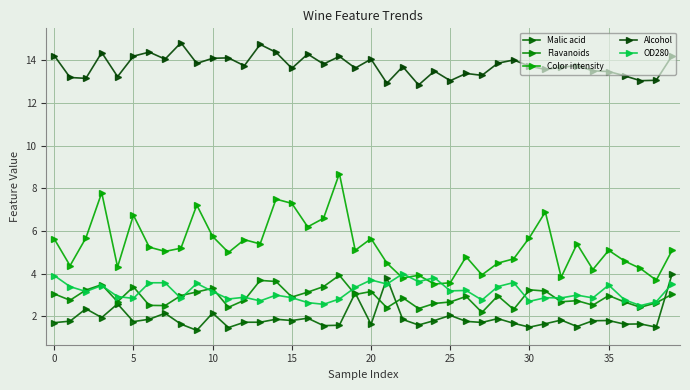

What are all the series names shown in the legend?

Malic acid, Flavanoids, Color intensity, Alcohol, OD280